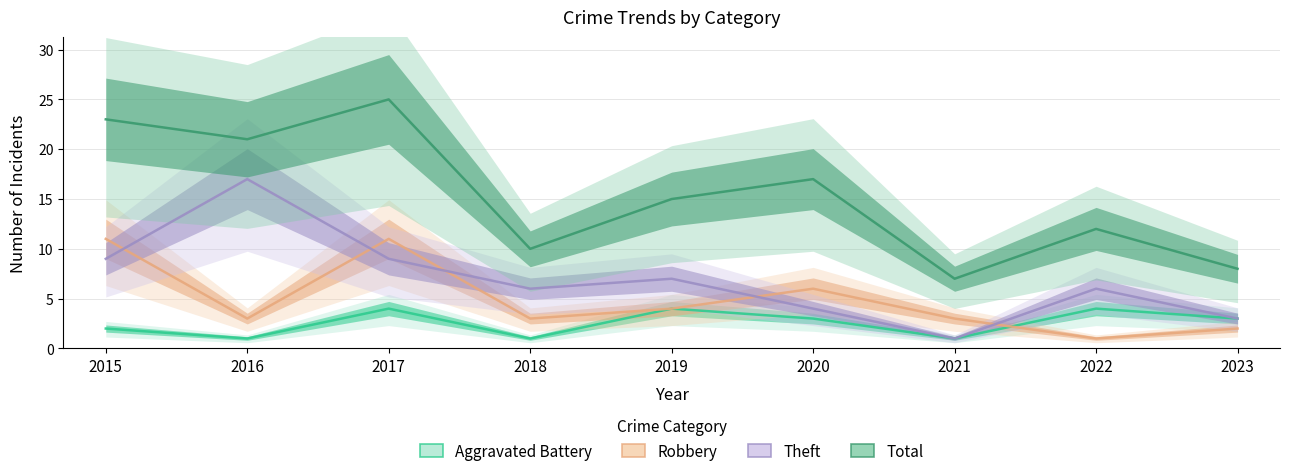

At which category does the chart reach its minimum across all series?

2016